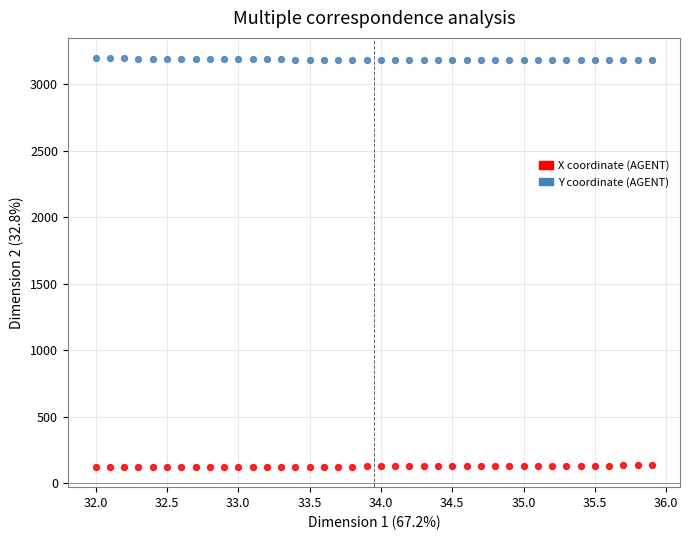

Which series reaches the maximum Y coordinate?

Y coordinate (AGENT)